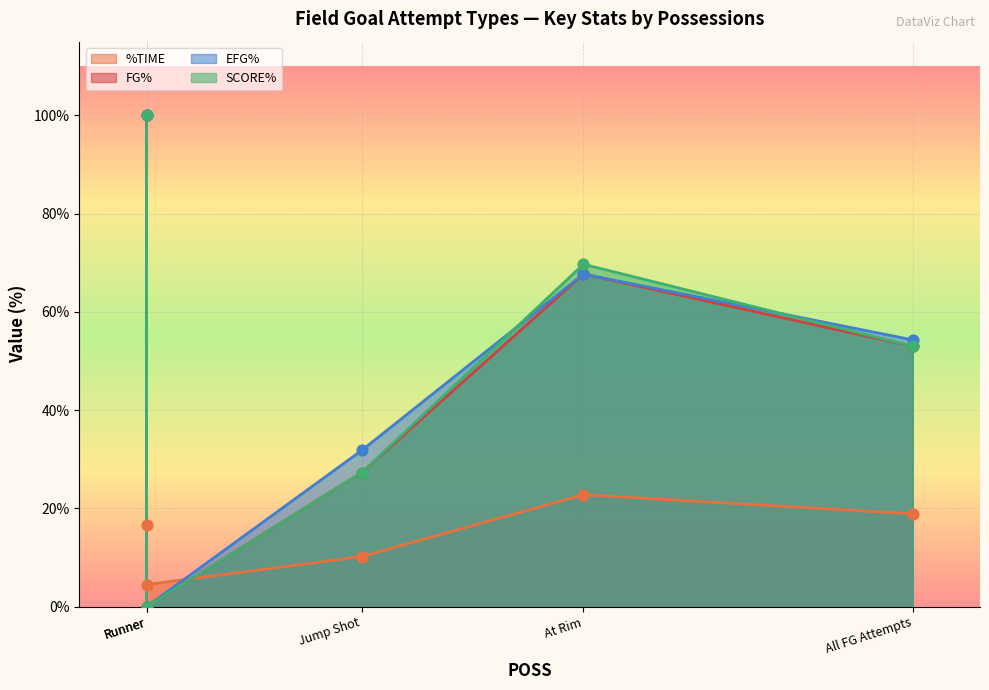

Is the value of SCORE% at Runner greater than the value of FG% at Jump Shot?

No